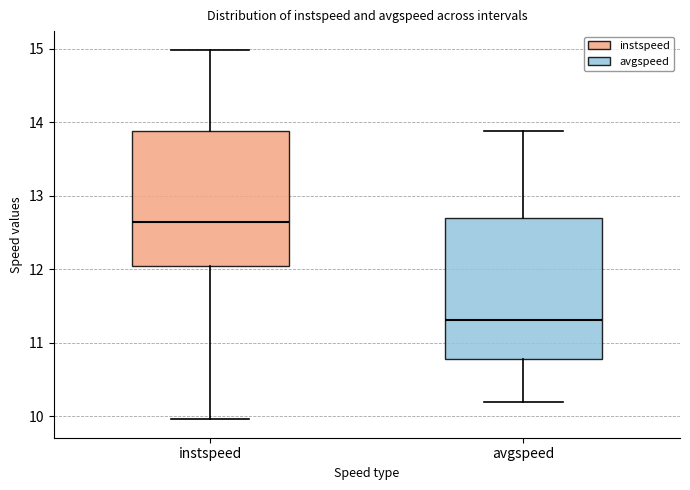

Which box's median line is the highest?

instspeed